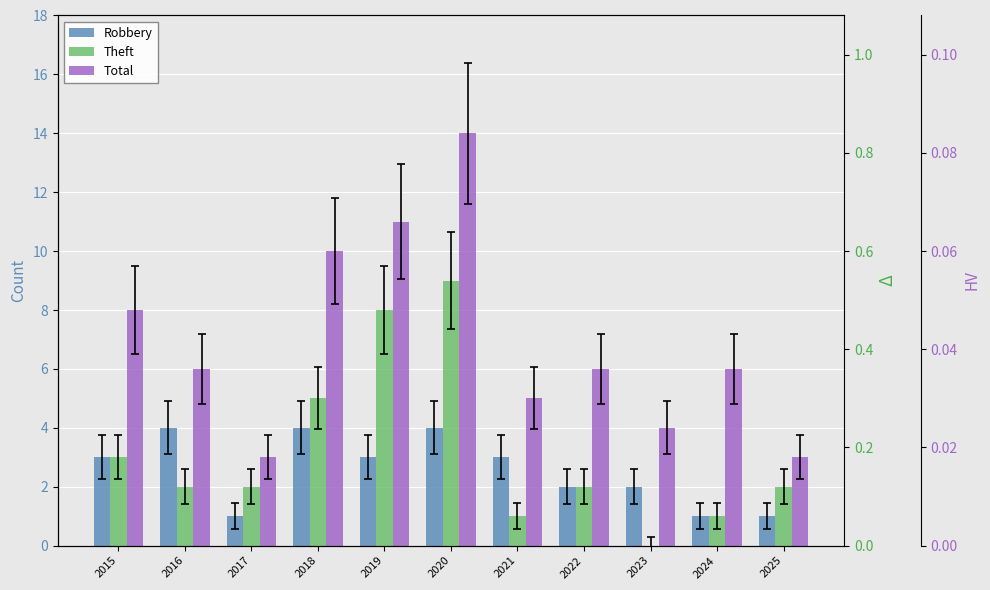

Reading left to right, transcribe all the data shown in this chart.

Robbery: 3	4	1	4	3	4	3	2	2	1	1
Theft: 3	2	2	5	8	9	1	2	0	1	2
Total: 8	6	3	10	11	14	5	6	4	6	3